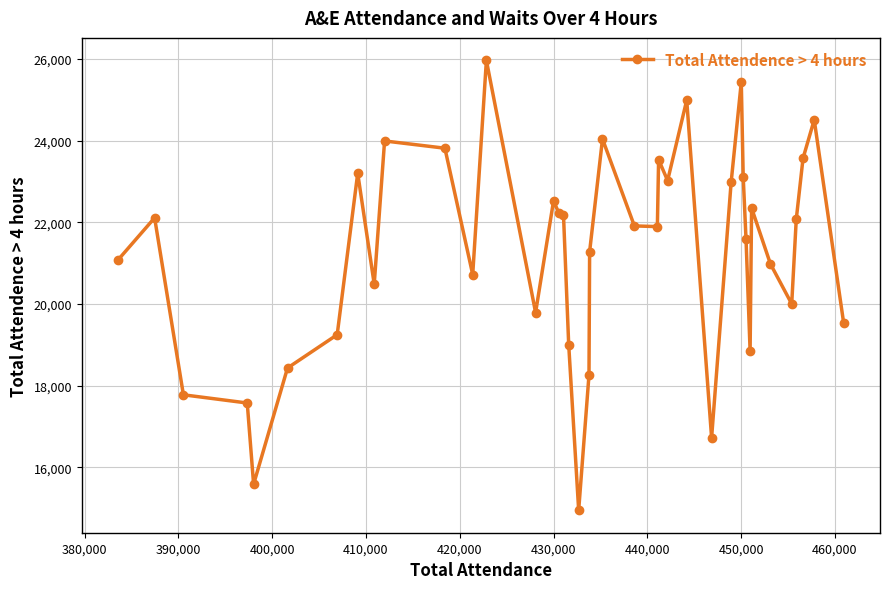

What is the value of the 4th point from the left?

17578